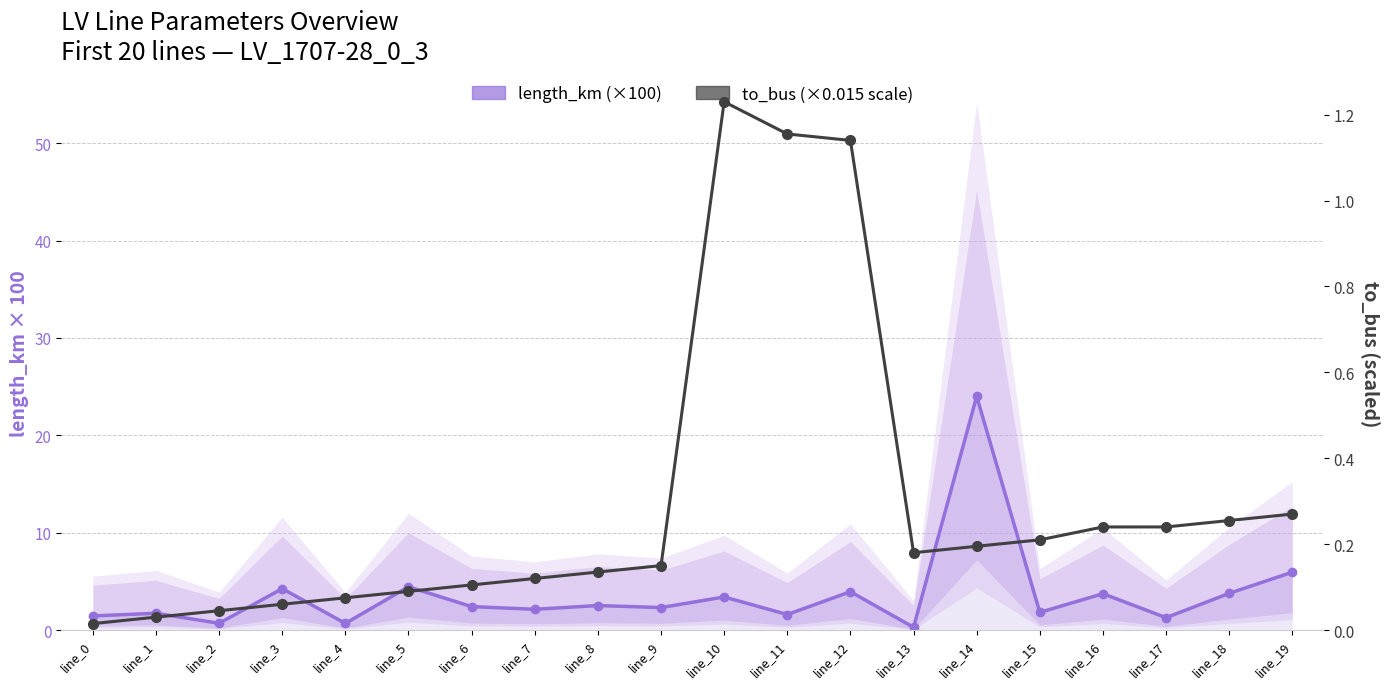

Does the chart display data point markers on the line(s)?

Yes